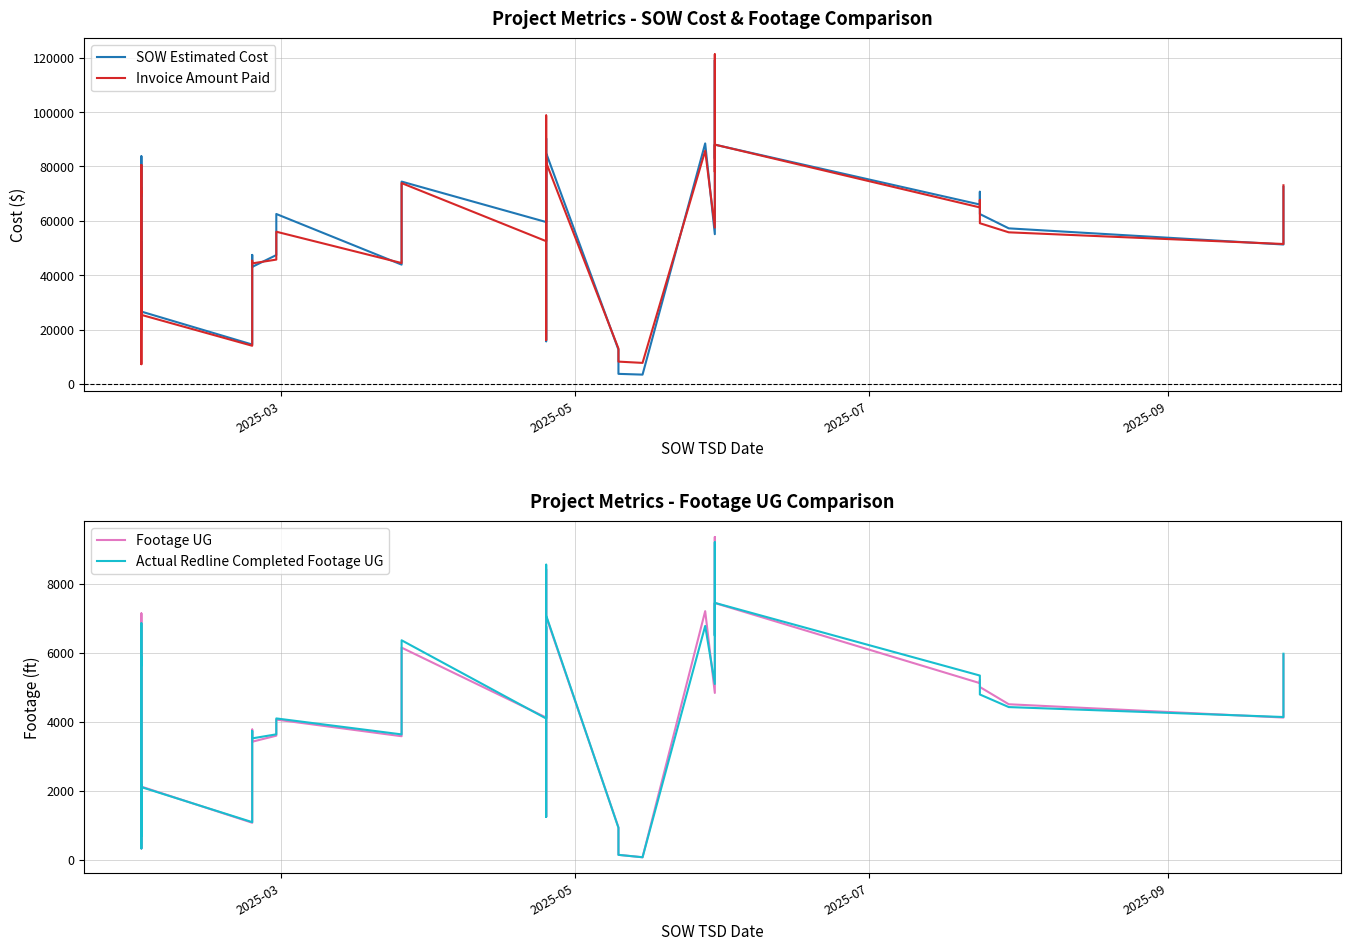

The value of Footage UG at 25 is 189.1. True or false?

False